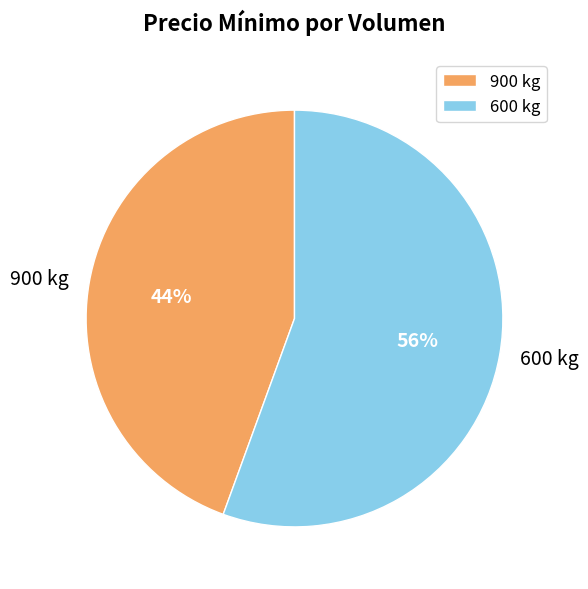

True or false: 600 kg accounts for 56% of the total.

True